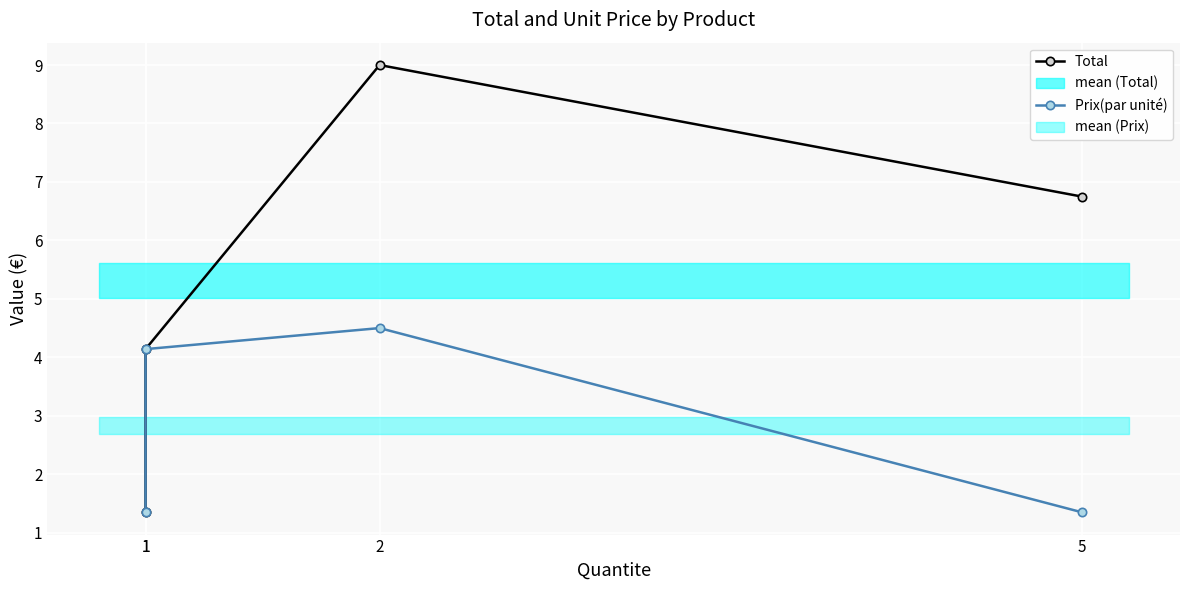

What is the value of the Total point at the 2nd from the left?

1.4